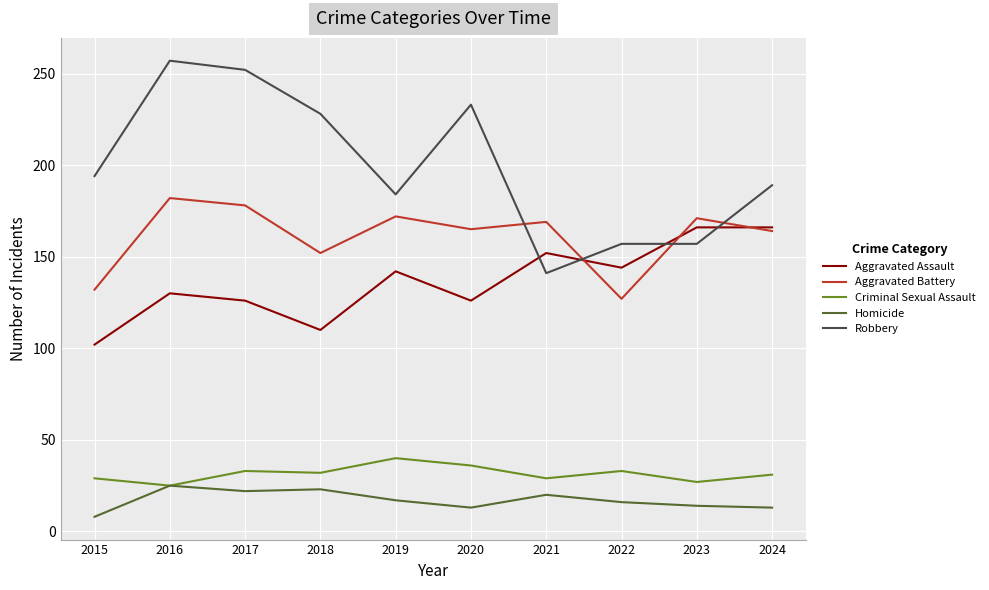

Where does the Homicide series first go above 17?

2016